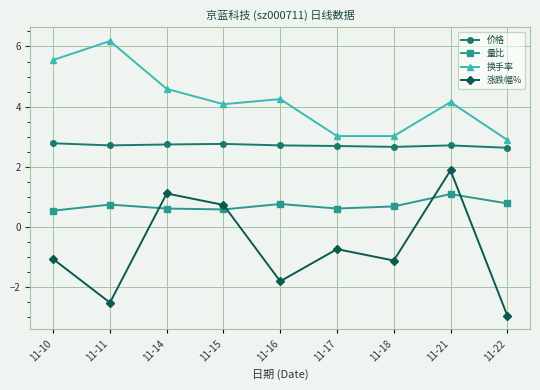

True or false: 价格 and 换手率 cross at least once.

False